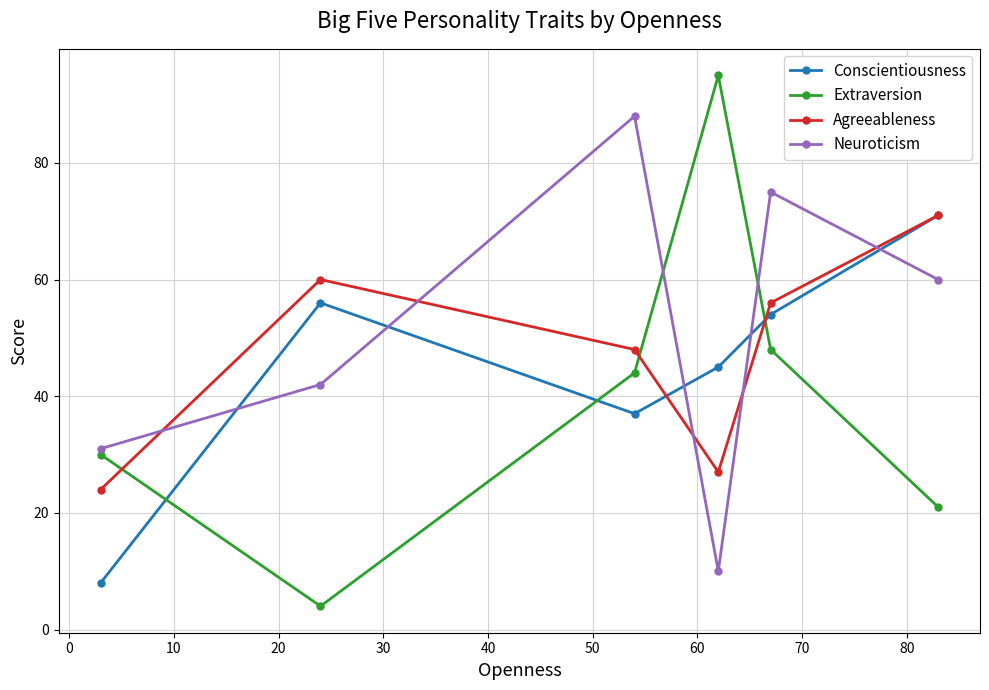

Which series has the largest total across all categories?

Neuroticism